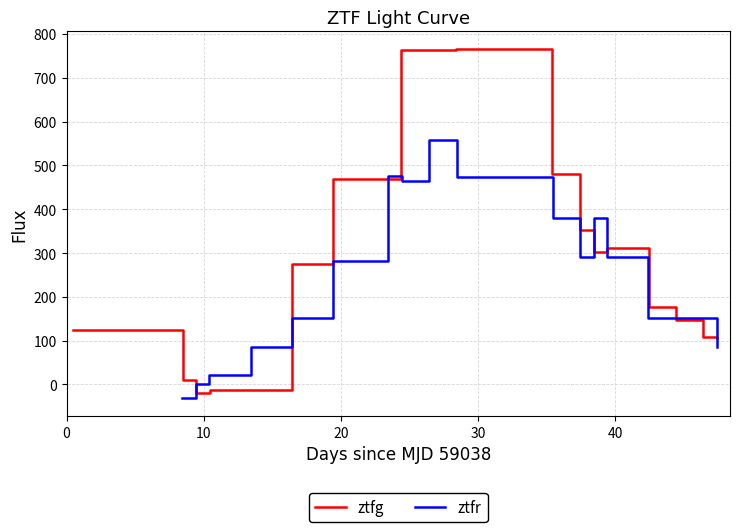

What is the difference between the maximum and minimum values in the ztfg series?

786.5